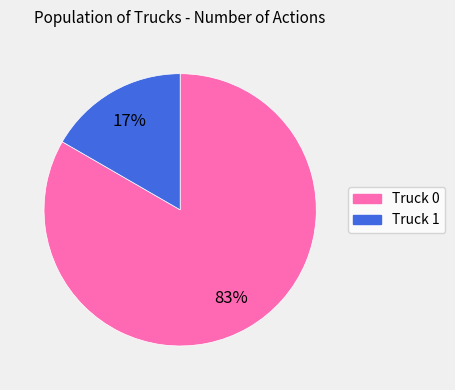

What is the largest slice in the pie chart?

Truck 0